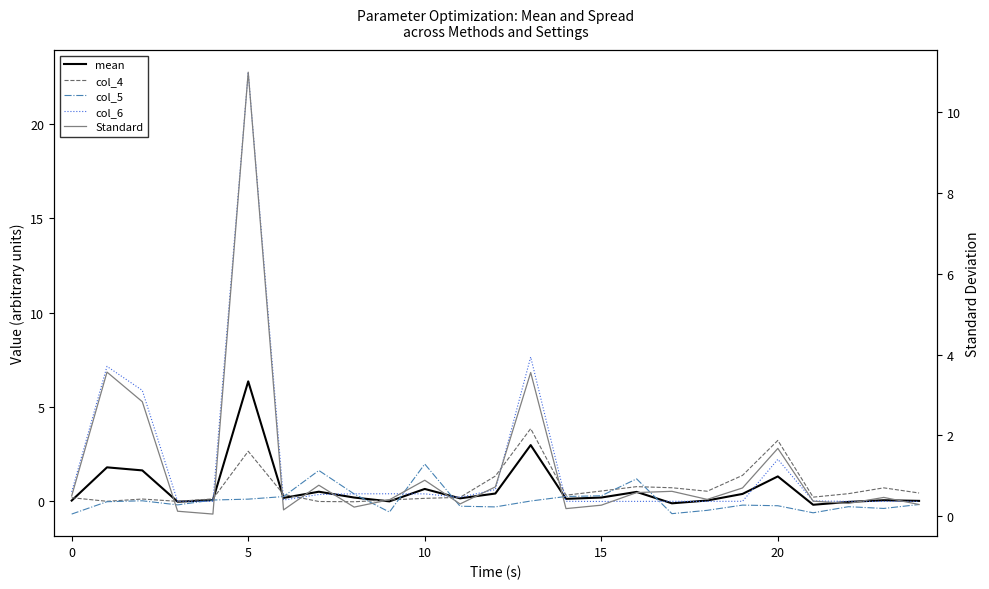

What is the difference between the maximum and second lowest values in the col_6 series?

22.7